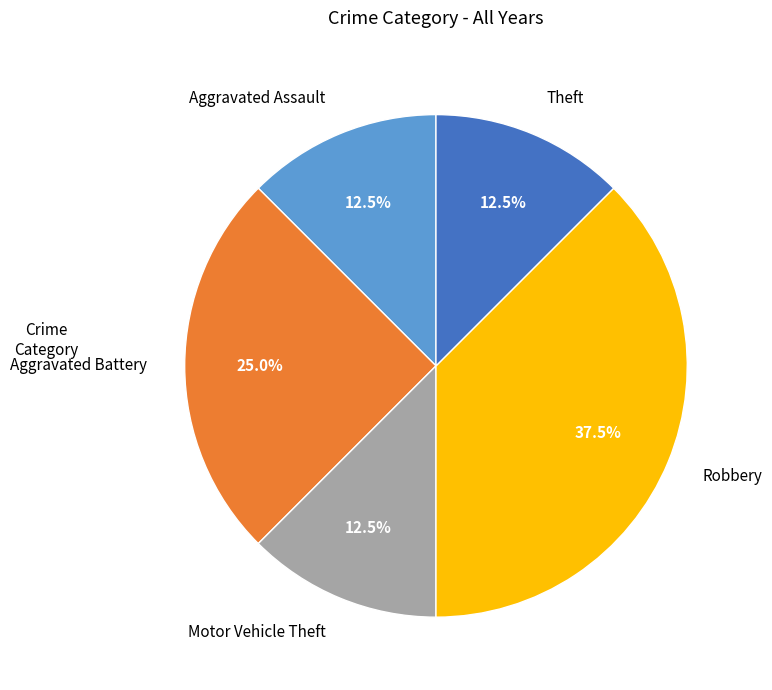

Which category has the biggest portion of the pie?

Robbery